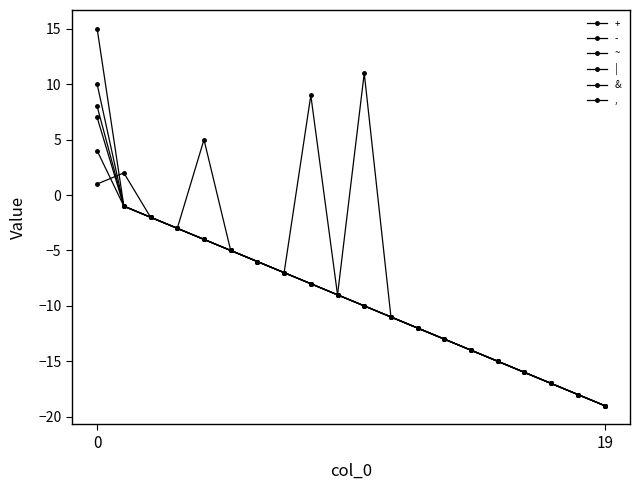

Does the chart have visible grid lines?

No